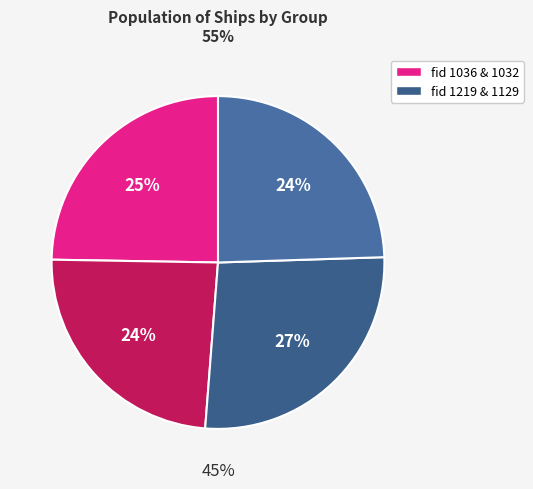

True or false: 1036 accounts for 25% of the total.

True